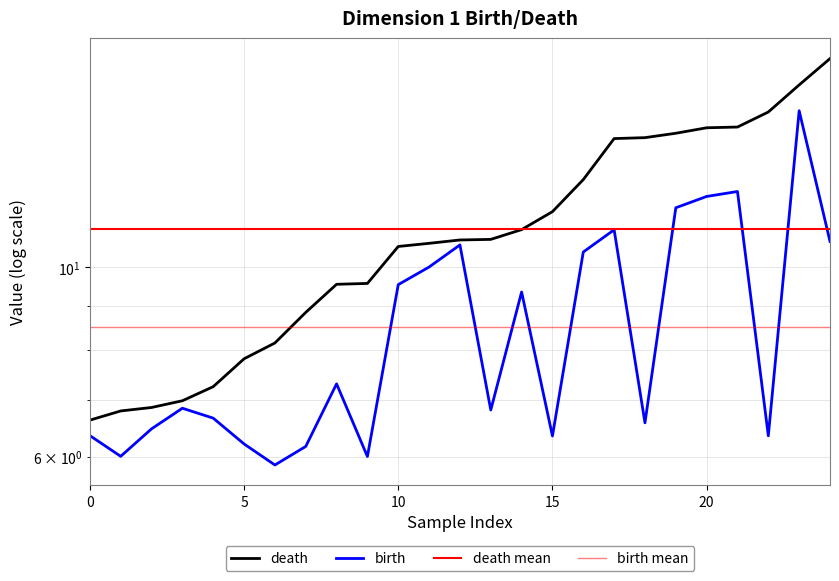

Is it true that birth equals 15.8 at 17?

False